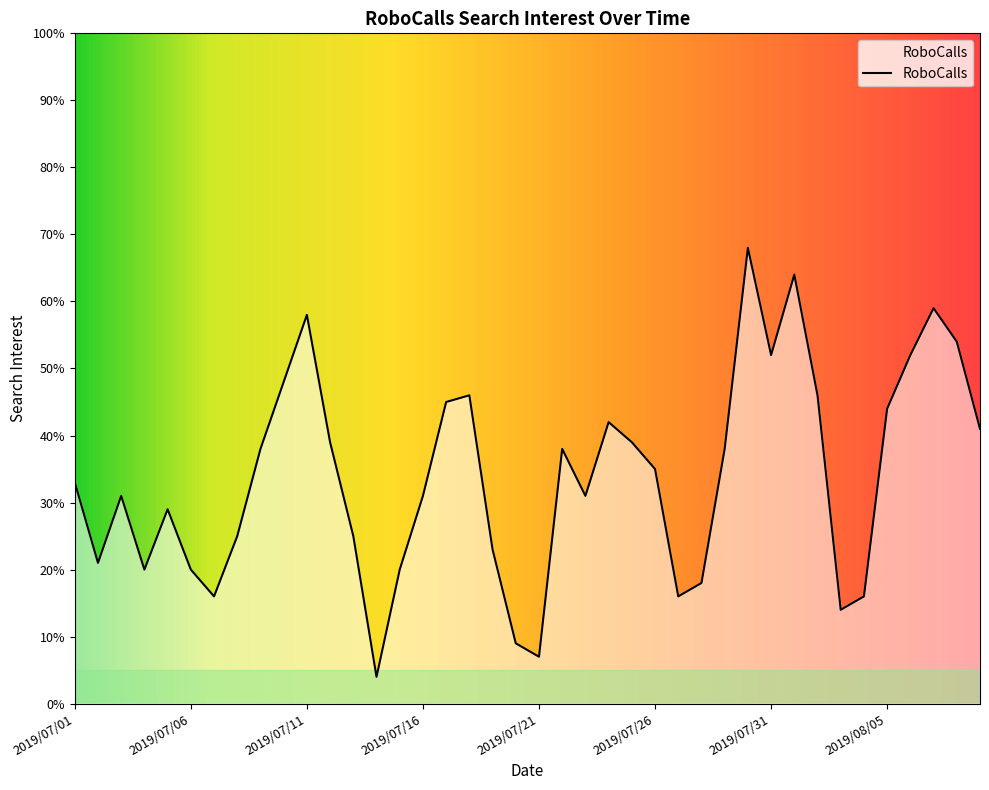

How many lines are shown in the chart?

1